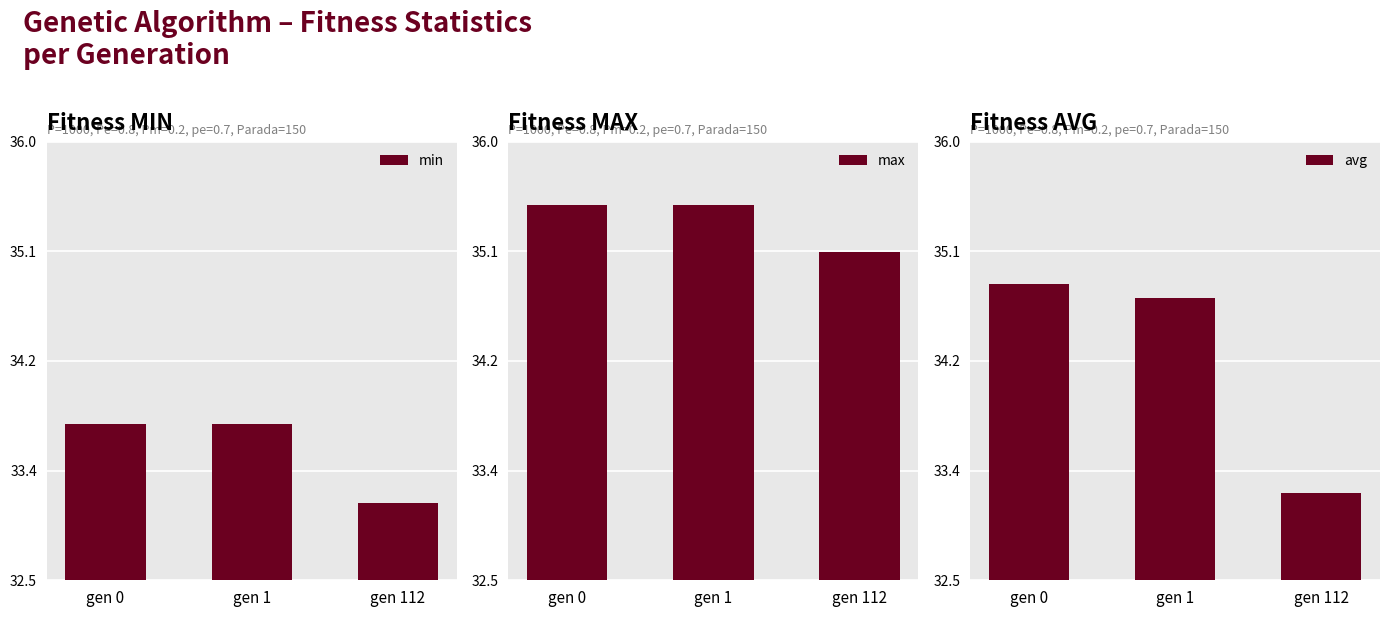

What are all the series names shown in the legend?

min, max, avg